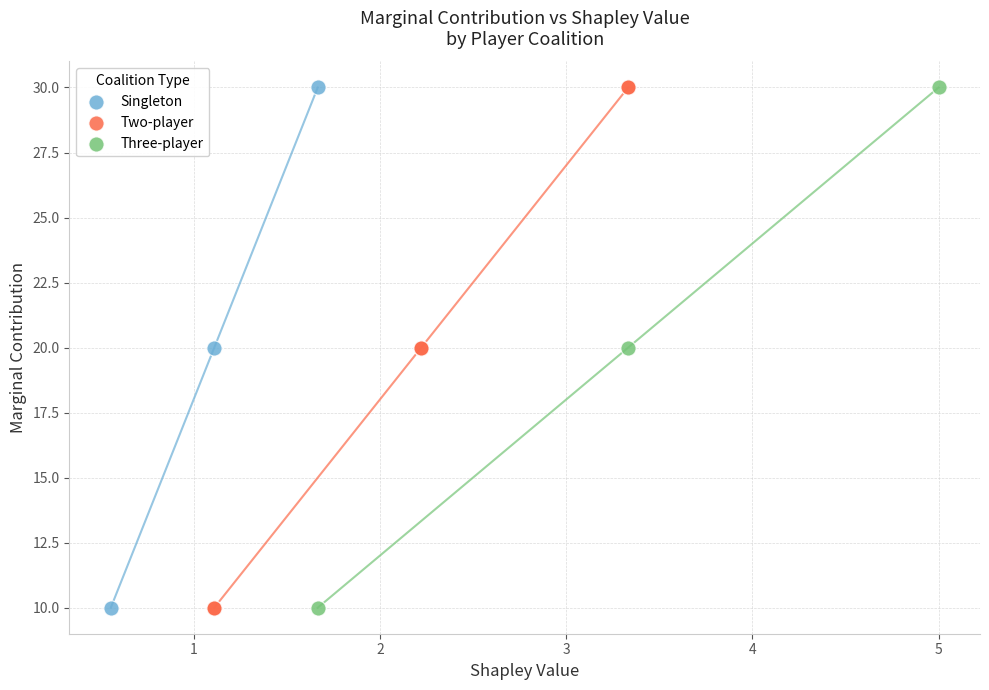

What are all the series names shown in the legend?

Singleton, Two-player, Three-player